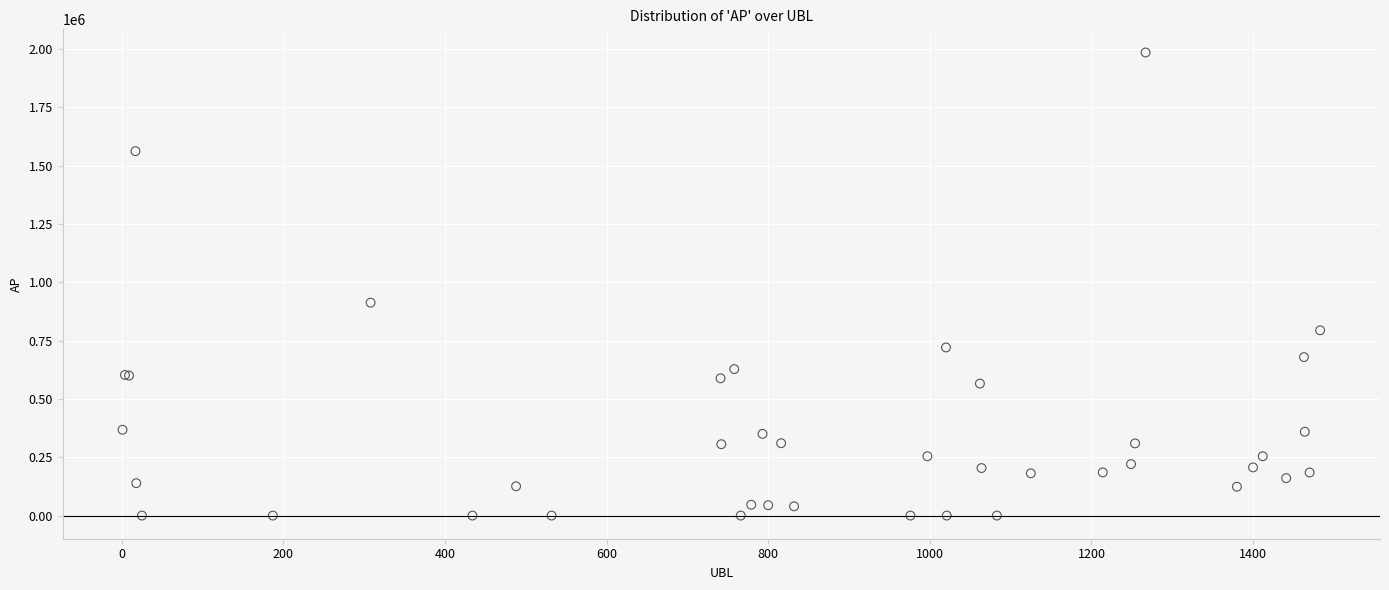

What Y value in the scatter plot is closest to 992544?

912602